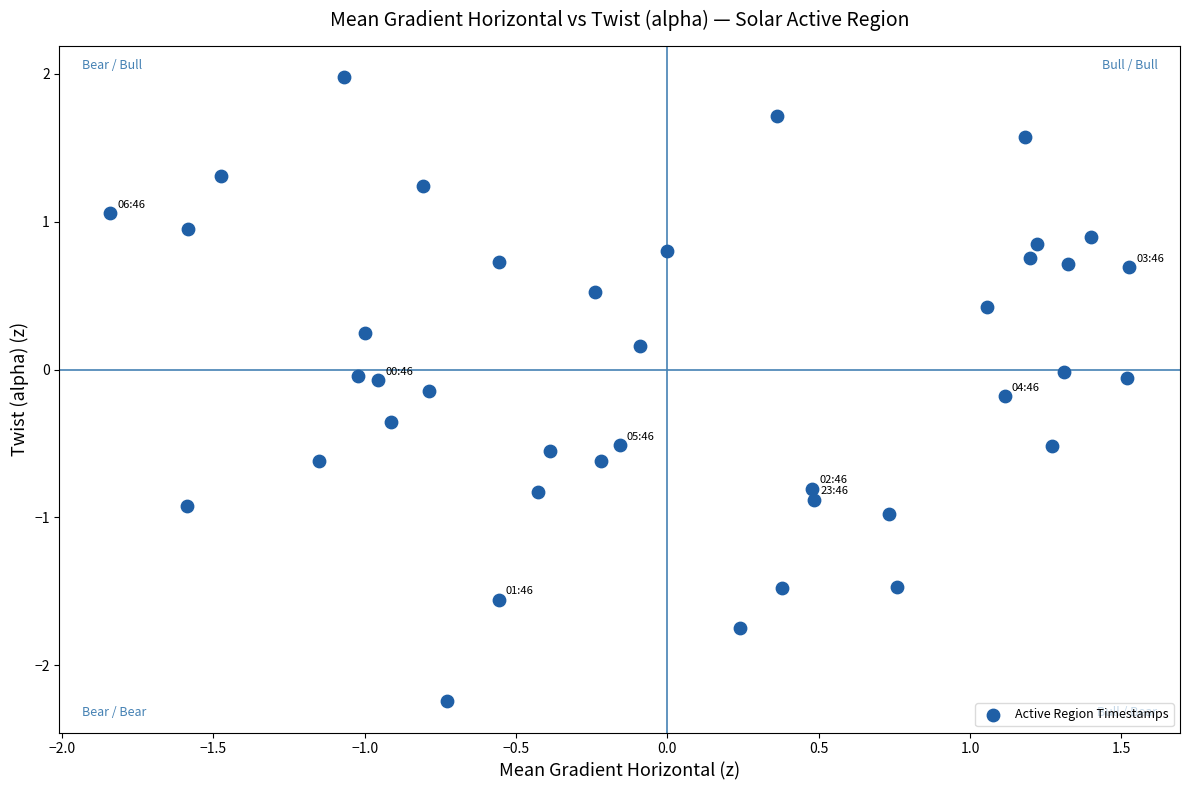

What is the range of X values (max minus min)?

3.4